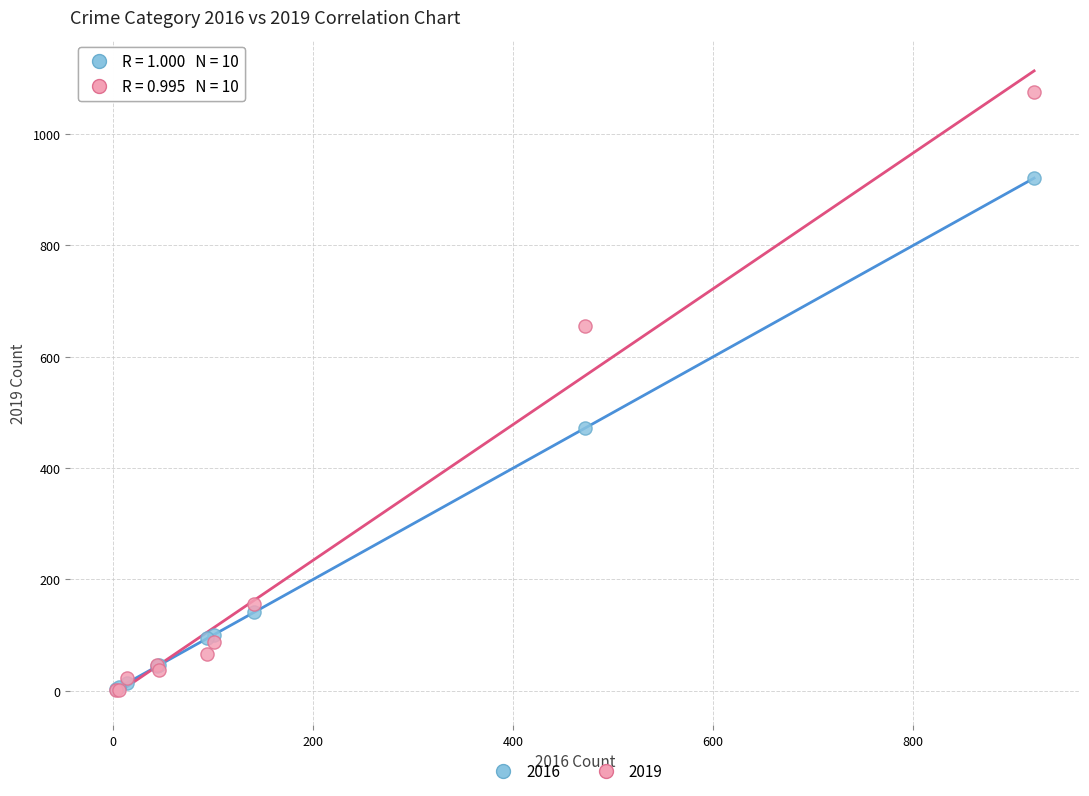

Which series has the widest spread of Y values?

2019